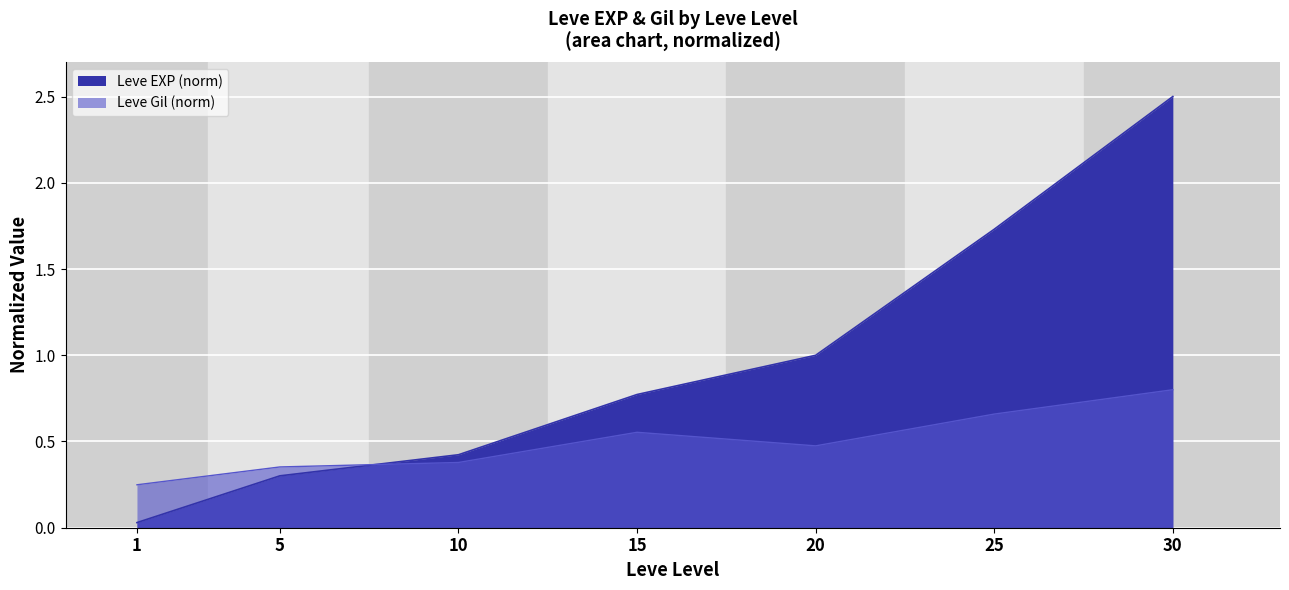

How many lines are shown in the chart?

1